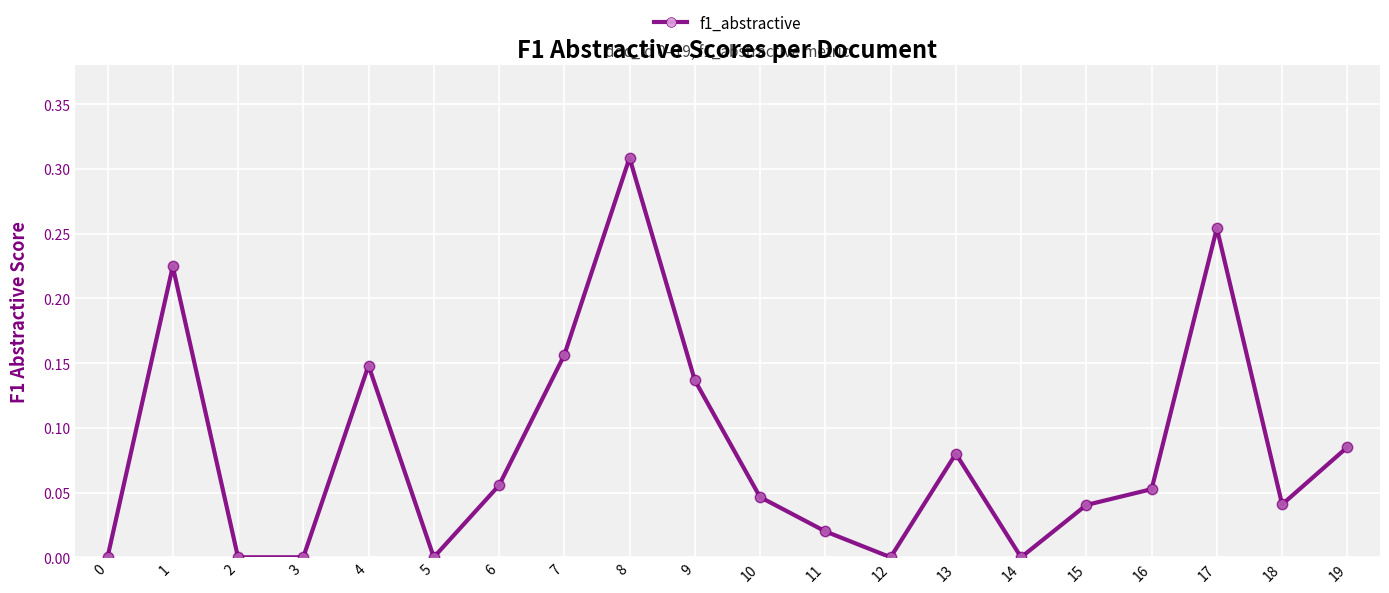

Which has a higher value, 17 or 10?

17